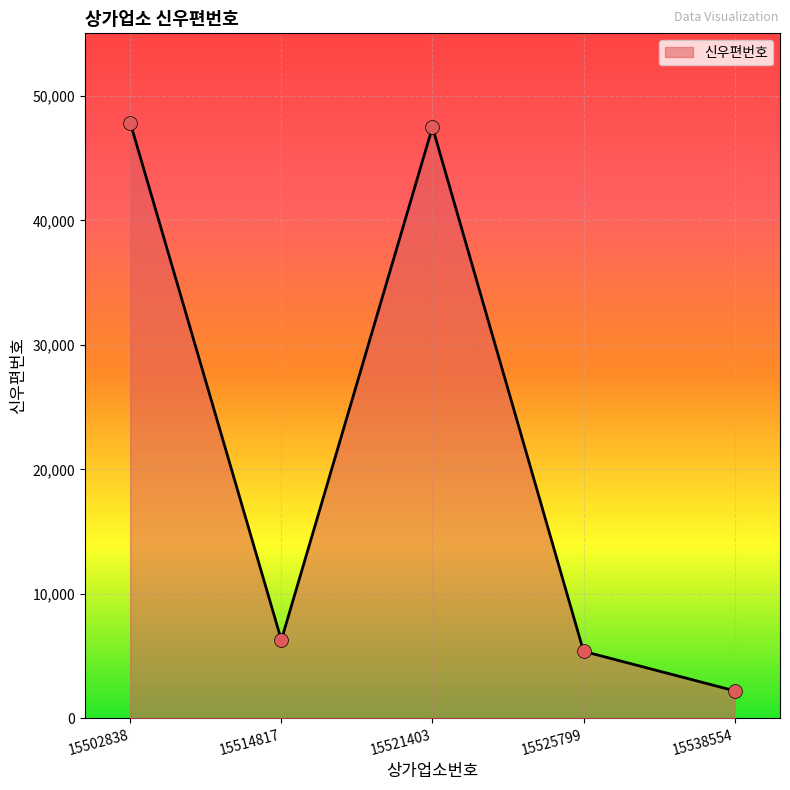

What is the change in value from 15502838 to 15538554?

-45663